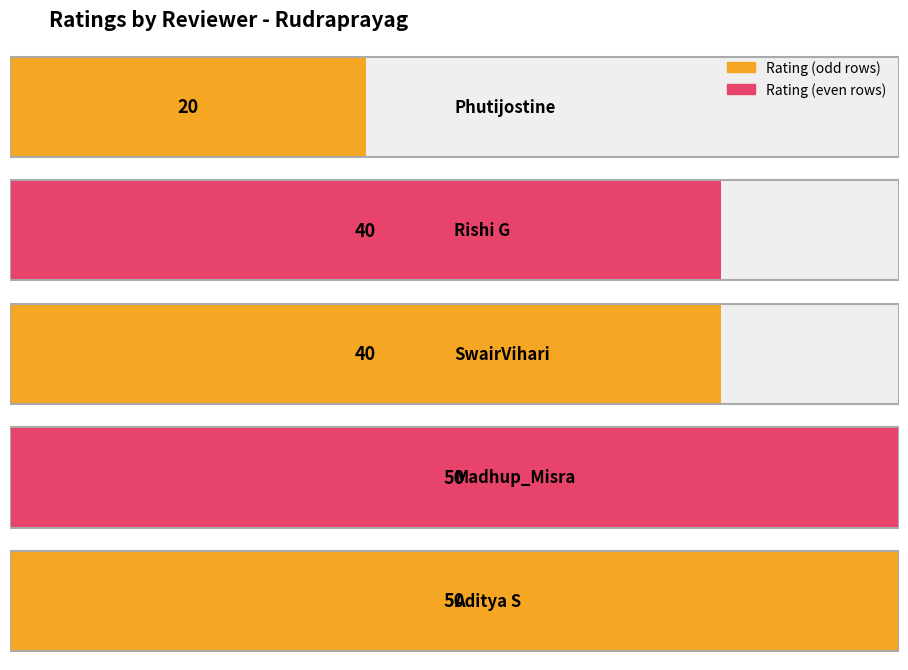

The value at Madhup_Misra is 28. True or false?

False